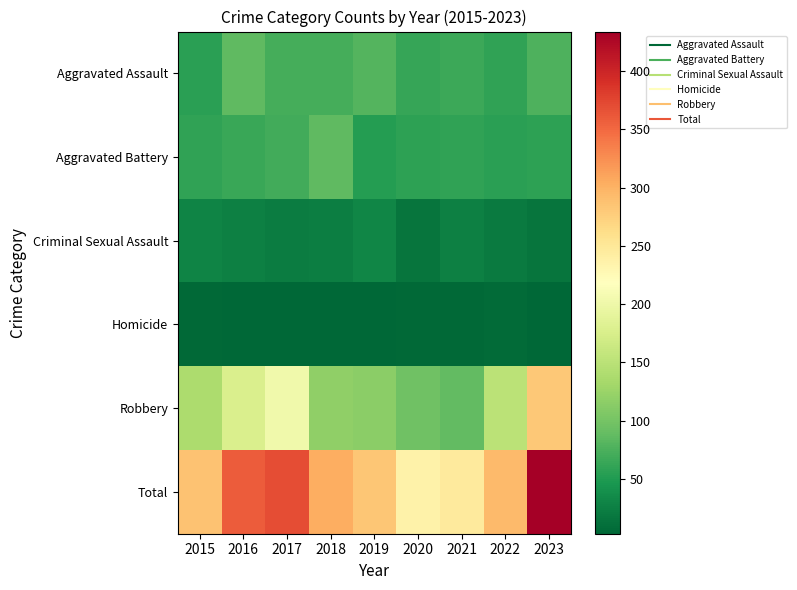

Reading right to left, extract all data points from this chart.

Aggravated Assault: 2023=77	2022=60	2021=66	2020=62	2019=80	2018=72	2017=72	2016=87	2015=56
Aggravated Battery: 2023=57	2022=56	2021=60	2020=57	2019=53	2018=86	2017=70	2016=65	2015=59
Criminal Sexual Assault: 2023=15	2022=21	2021=26	2020=15	2019=31	2018=24	2017=22	2016=26	2015=29
Homicide: 2023=3	2022=7	2021=6	2020=5	2019=4	2018=4	2017=4	2016=4	2015=5
Robbery: 2023=282	2022=150	2021=88	2020=97	2019=115	2018=118	2017=202	2016=177	2015=138
Total: 2023=434	2022=294	2021=246	2020=236	2019=283	2018=304	2017=370	2016=359	2015=287